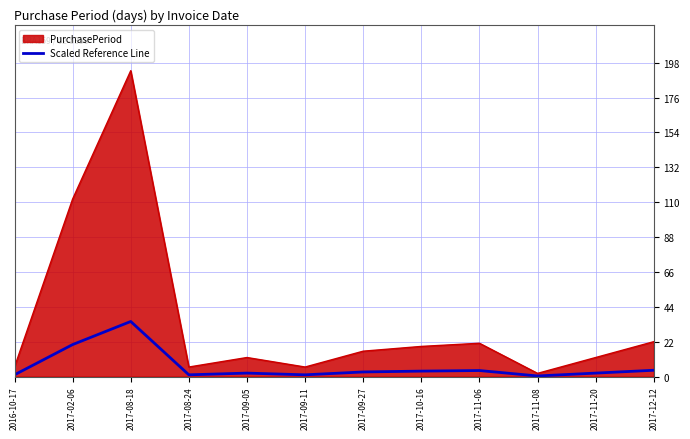

Which series has the widest spread of values?

PurchasePeriod